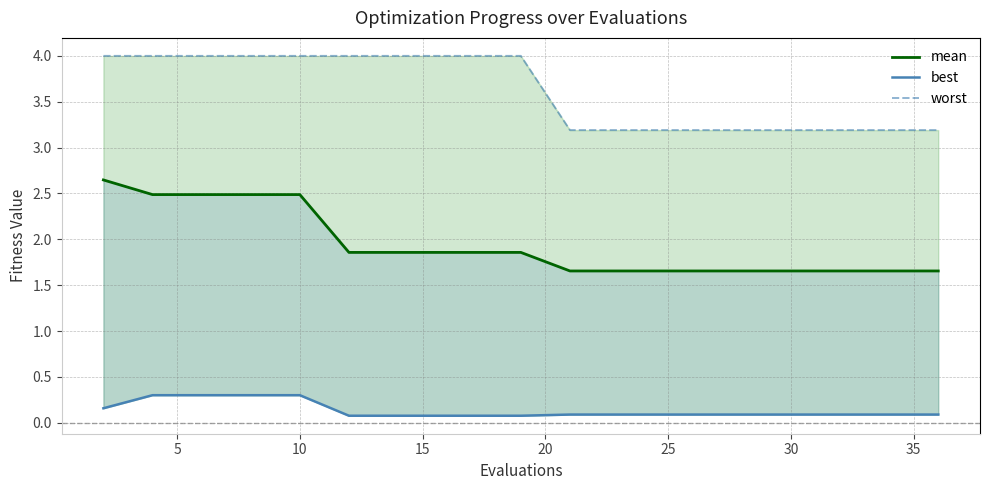

True or false: worst and mean cross at least once.

False